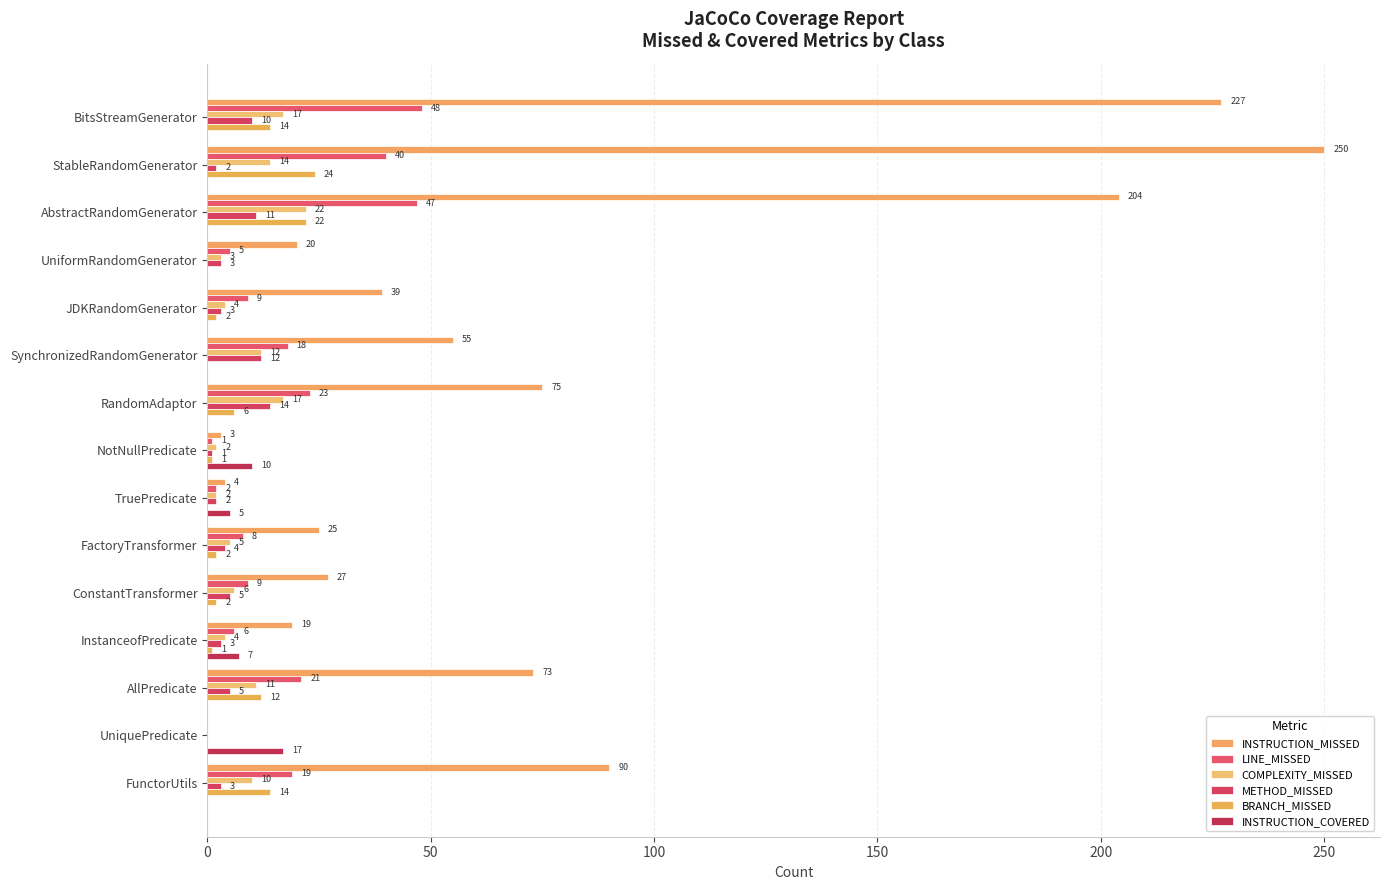

What is the average value of the LINE_MISSED series?

17